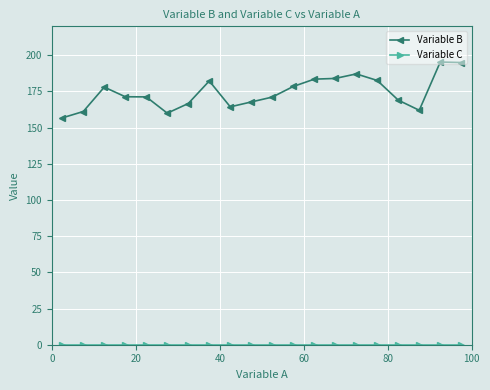

What is the average value of the Variable B series?

174.4